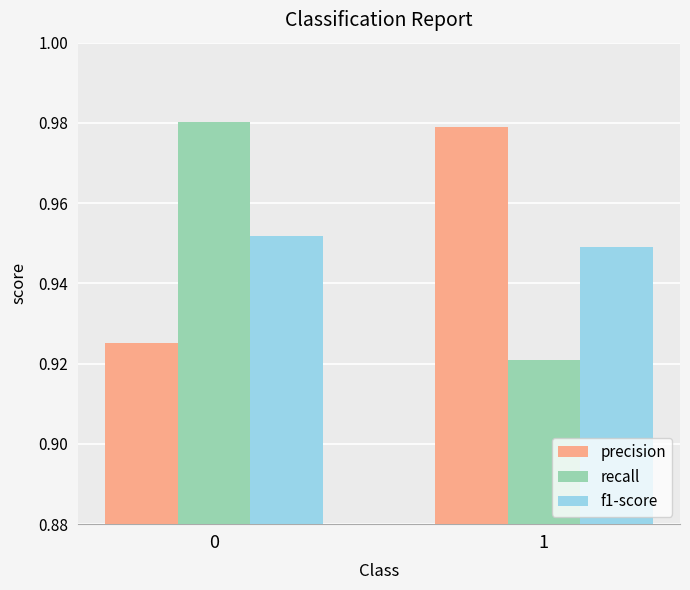

The value of recall at 1 is 0.5. True or false?

False